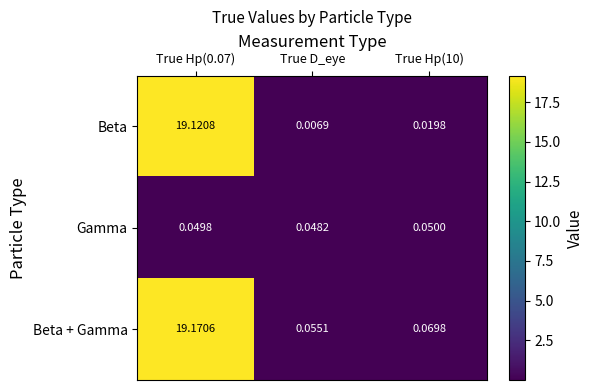

Which series has the largest total across all categories?

Beta + Gamma